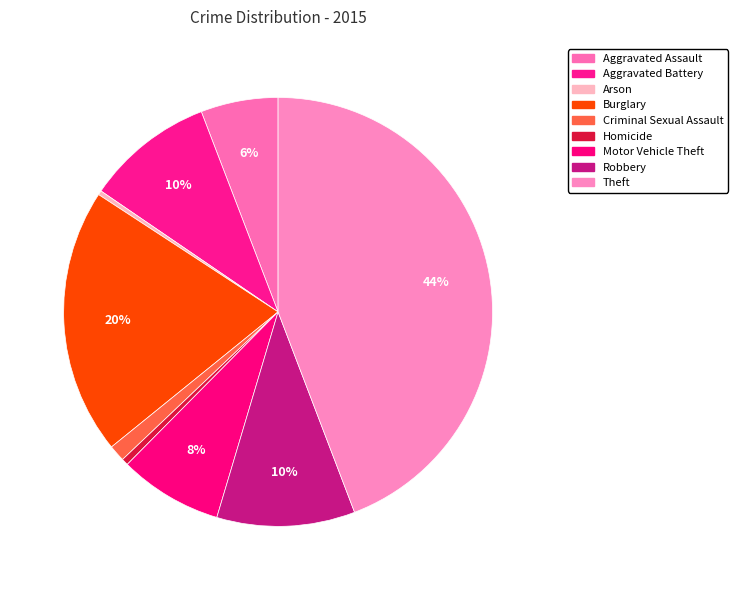

How many slices are in this pie chart?

9